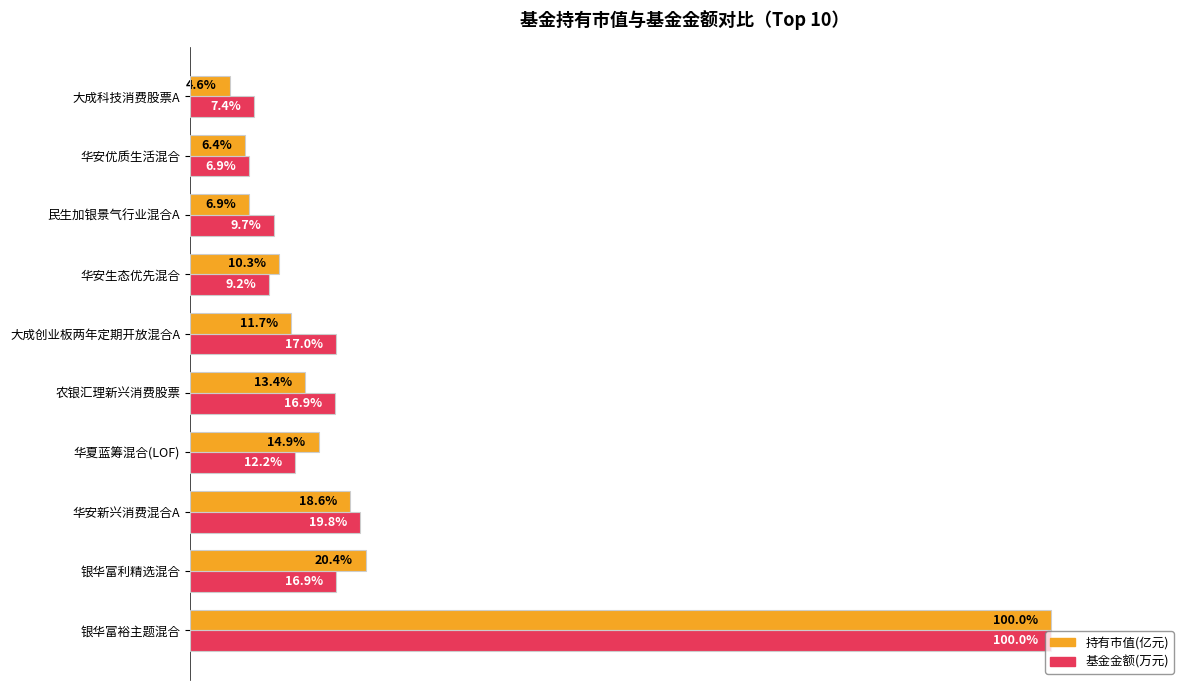

At which category is the sum across all series the highest?

银华富裕主题混合